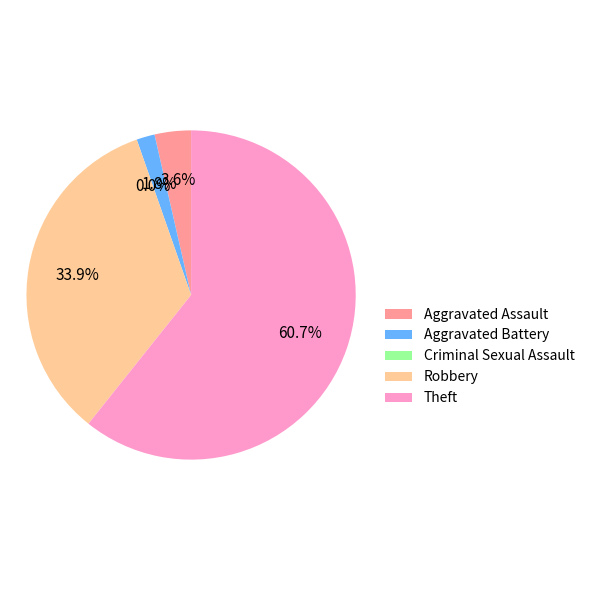

To the nearest percent, what is the difference between the Aggravated Assault and Criminal Sexual Assault slice percentages?

4%